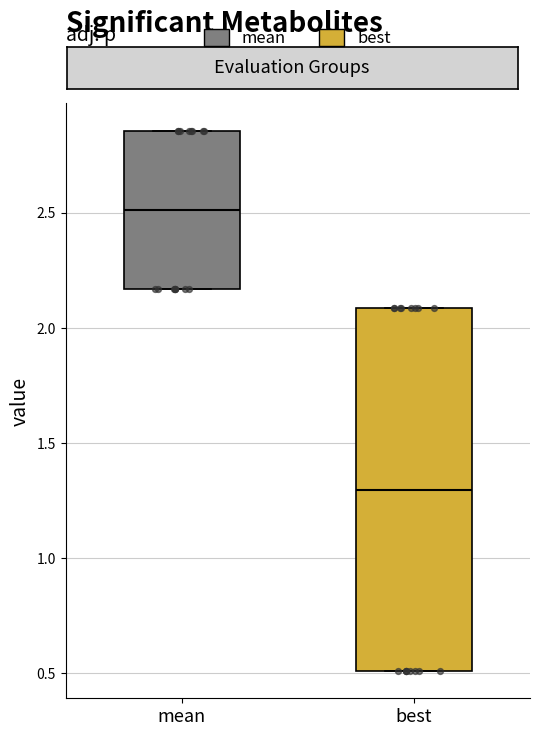

Where is the lower edge of the box for best on the y-axis? The values are not printed on the chart, so give them approximately, as read against the axis.

0.50